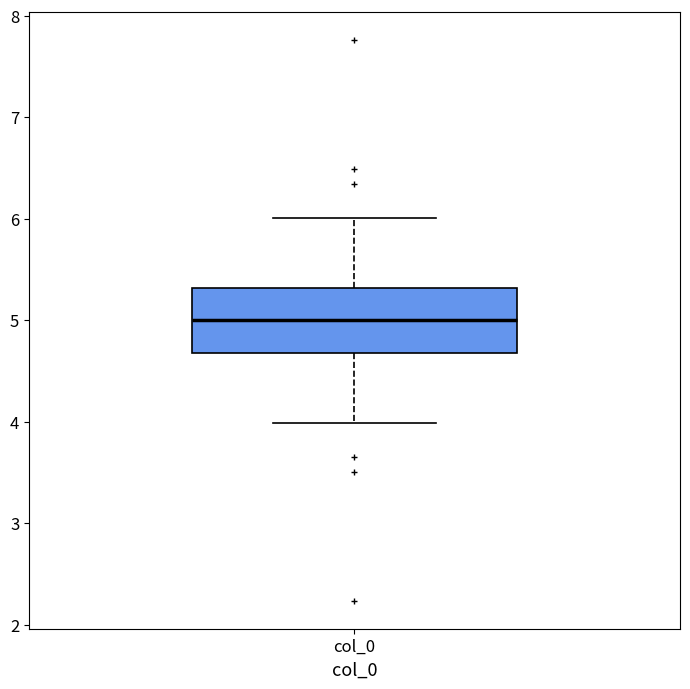

Where does the upper whisker of the box for col_0 end on the y-axis? The values are not printed on the chart, so give them approximately, as read against the axis.

6.0